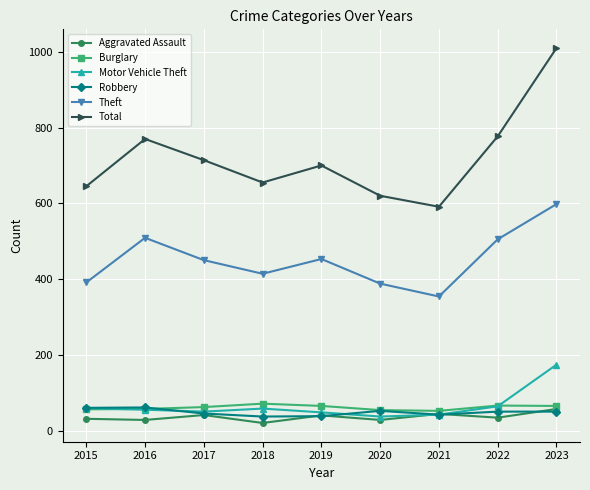

What is the sum of the Aggravated Assault values at 2020 and 2015?

59